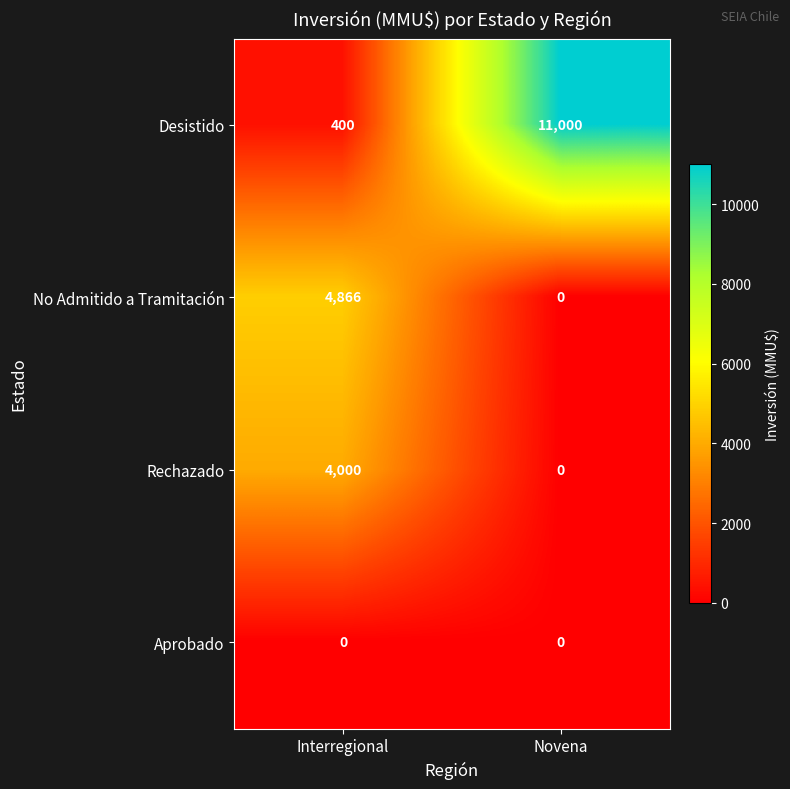

What is the sum of the Rechazado values at Interregional and Novena?

4000